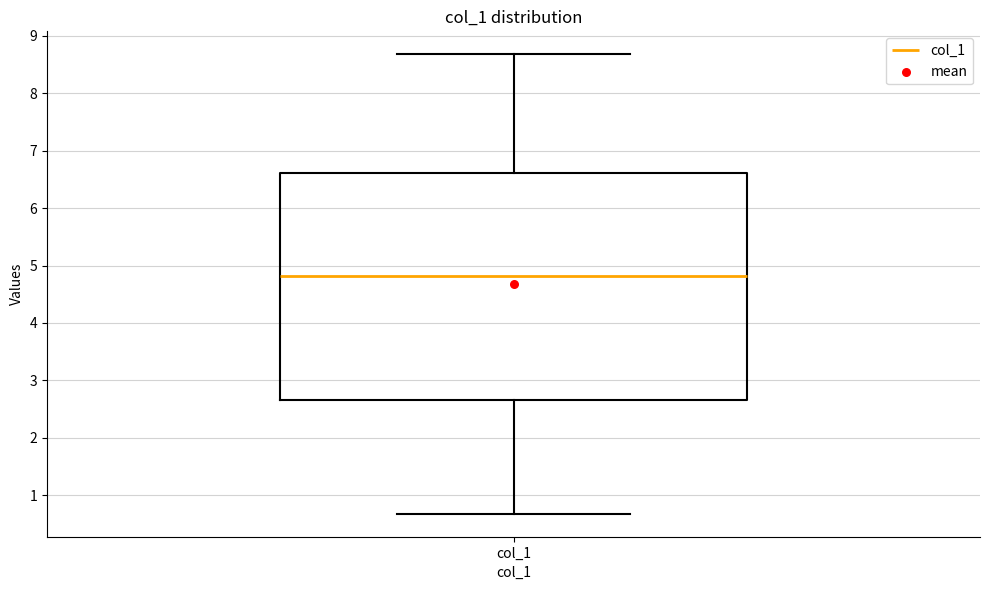

Transcribe this box plot: give where the median line is, the range the box spans, and where the two whiskers end, as read against the y-axis. The values are not printed on the chart, so give them approximately, as read against the axis.

median 4.8, box 2.7 to 6.6, whiskers 0.7 to 8.7